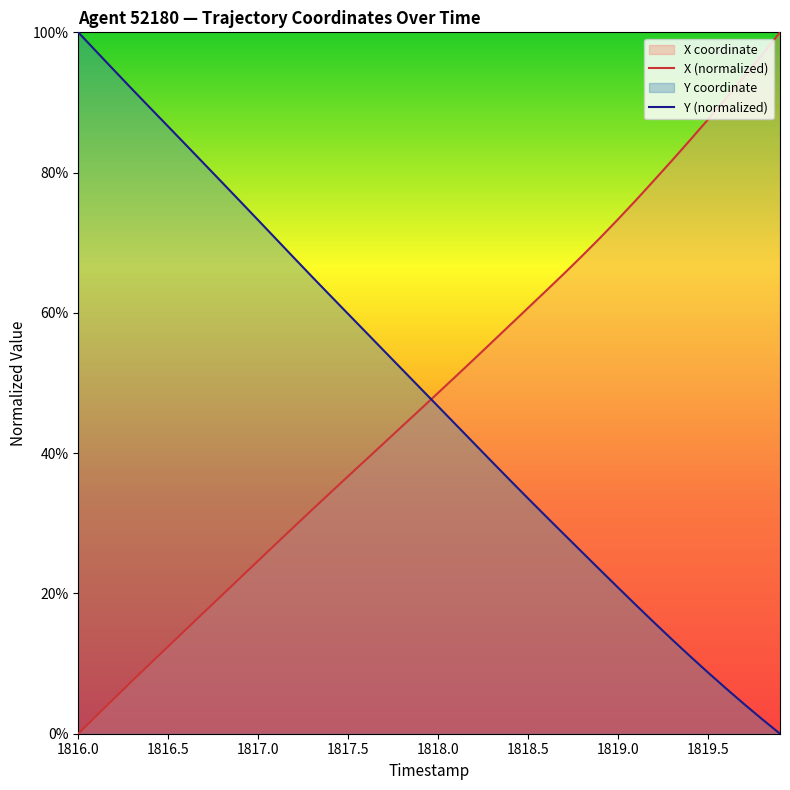

Rank the series at 1819.0 from highest to lowest value.

X (normalized), Y (normalized)